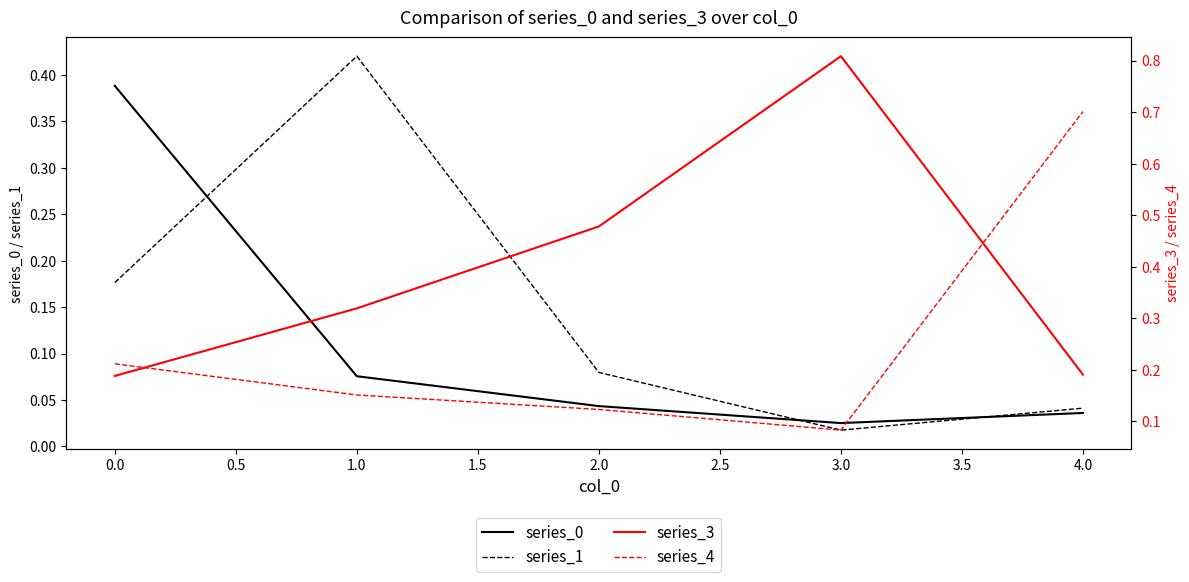

Which category has the highest value in the series_1 series?

1.0